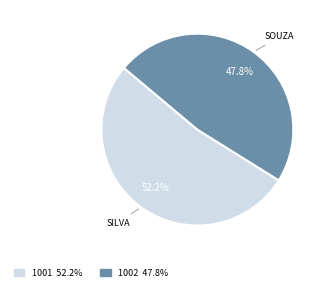

Approximately how many times larger is the value at 1001 compared to 1002?

1.1